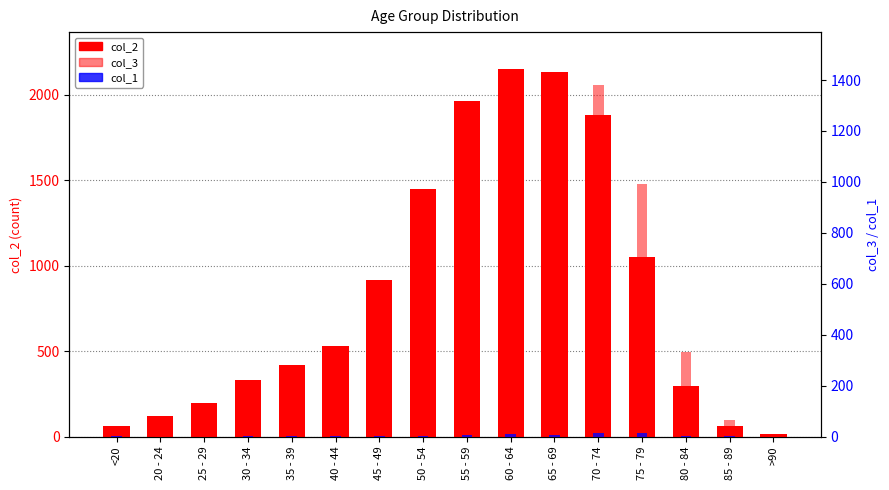

At which category is the sum across all series the highest?

70 - 74